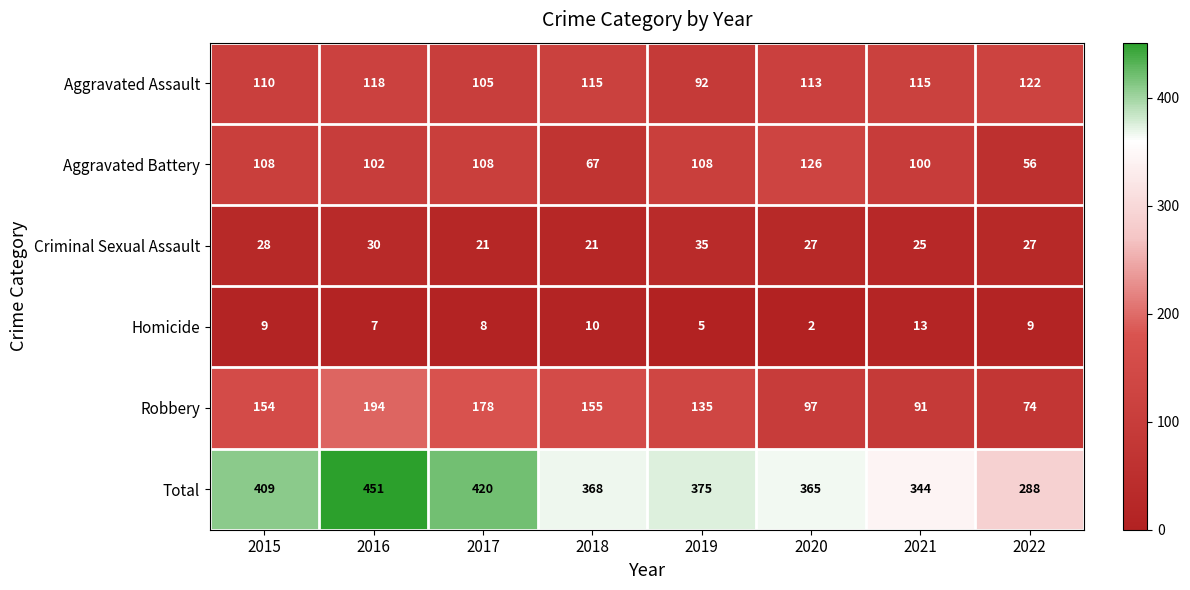

At which category is the sum across all series the highest?

2016